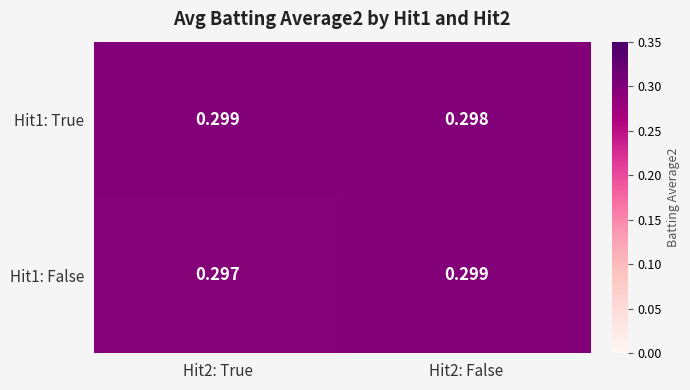

Is the value of Hit1: False at Hit2: False greater than the value of Hit1: True at Hit2: False?

Yes